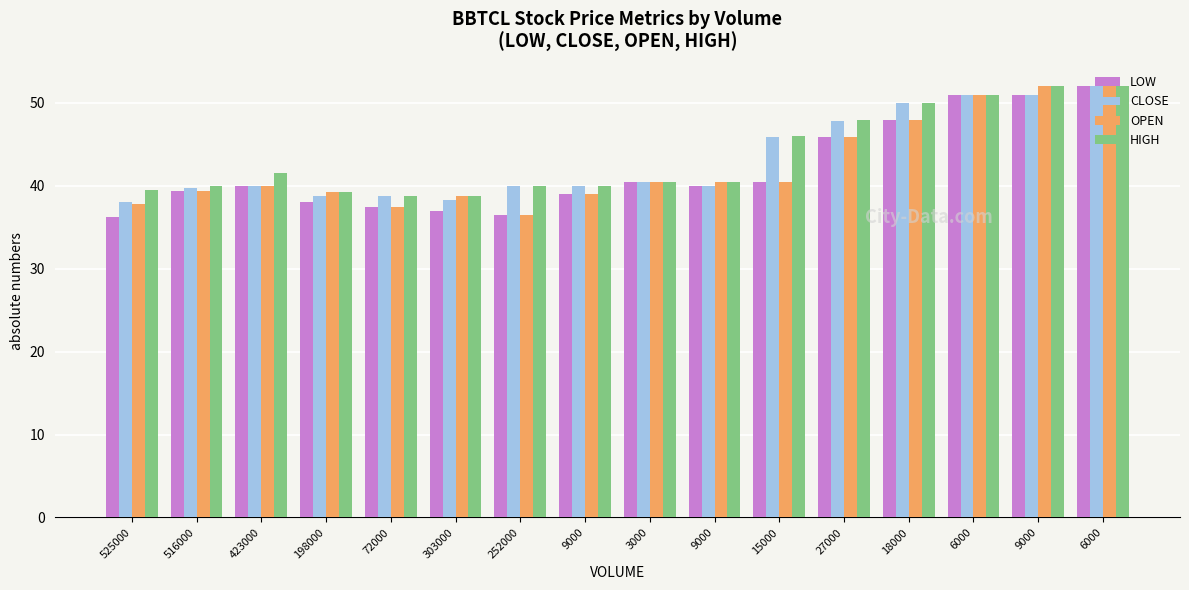

What is the difference between the maximum and minimum values in the OPEN series?

15.5